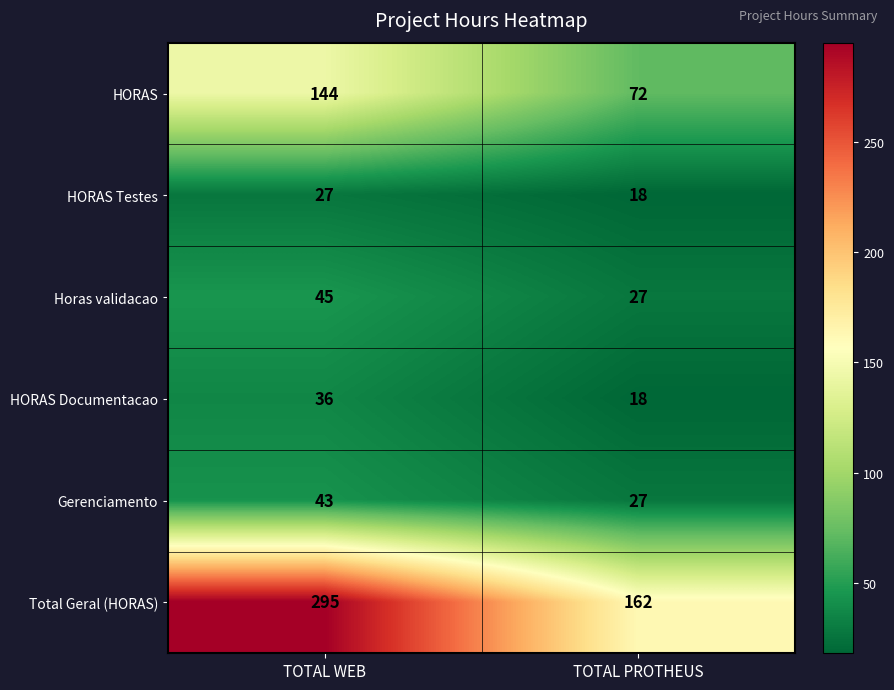

What is the difference between the HORAS Testes values at TOTAL WEB and TOTAL PROTHEUS?

9